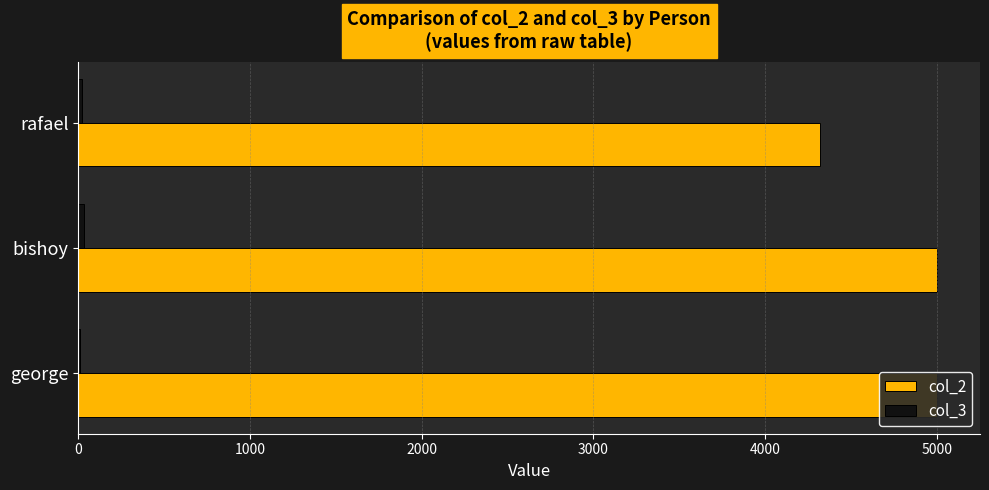

At how many categories does at least one series exceed 2066?

3